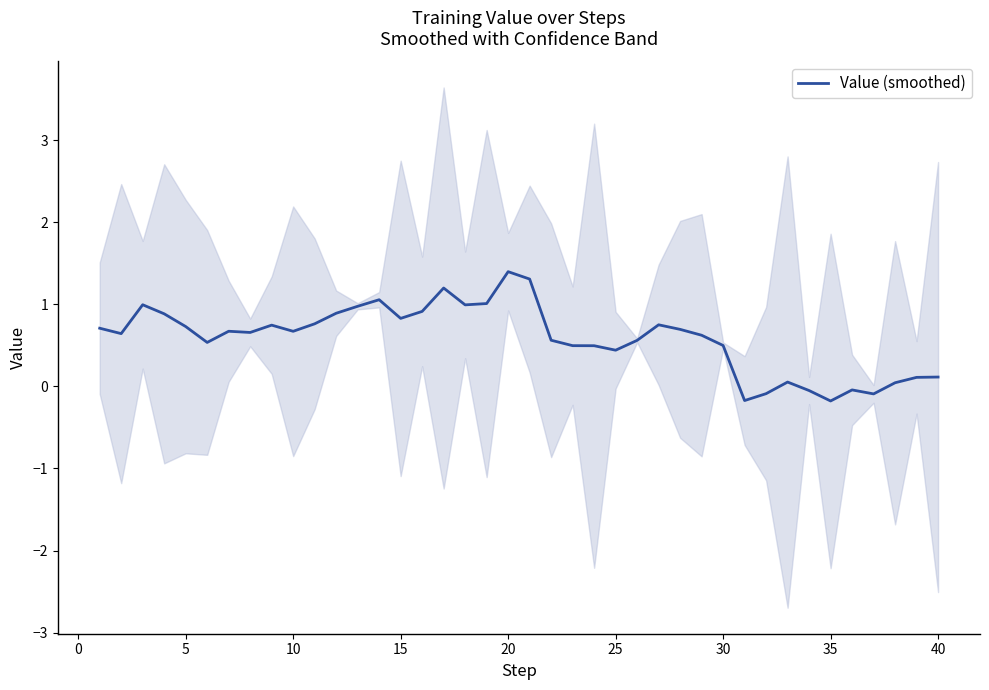

Does the chart display data point markers on the line(s)?

No